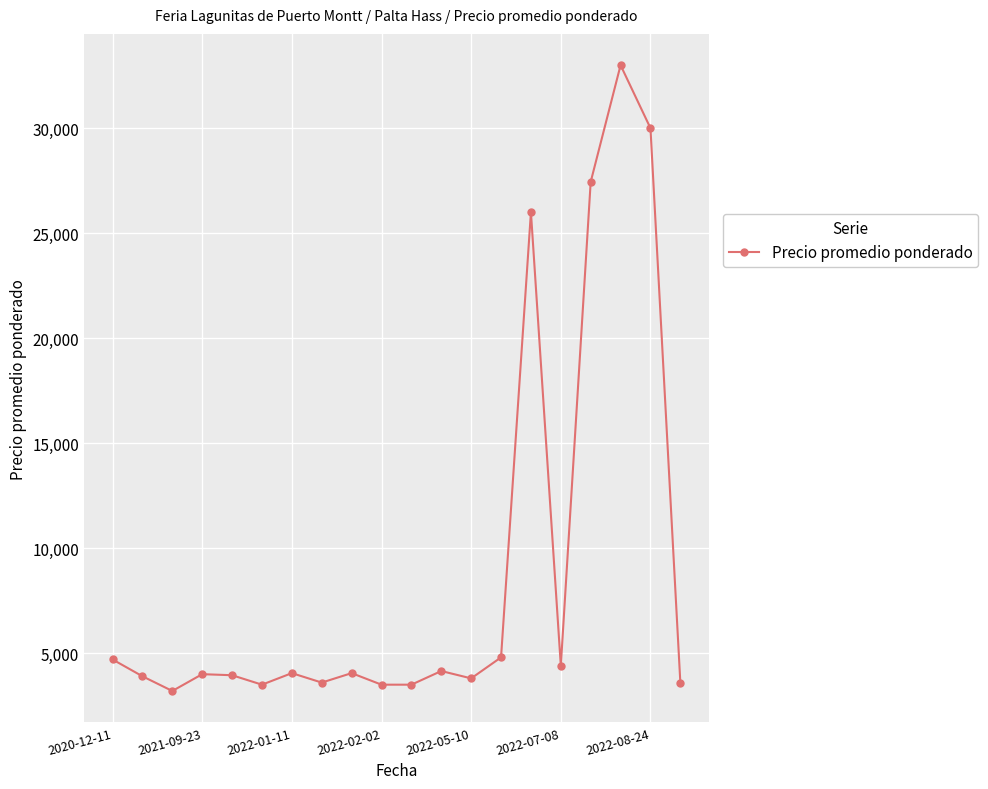

True or false: there are more than 2 points higher than both neighbors.

True